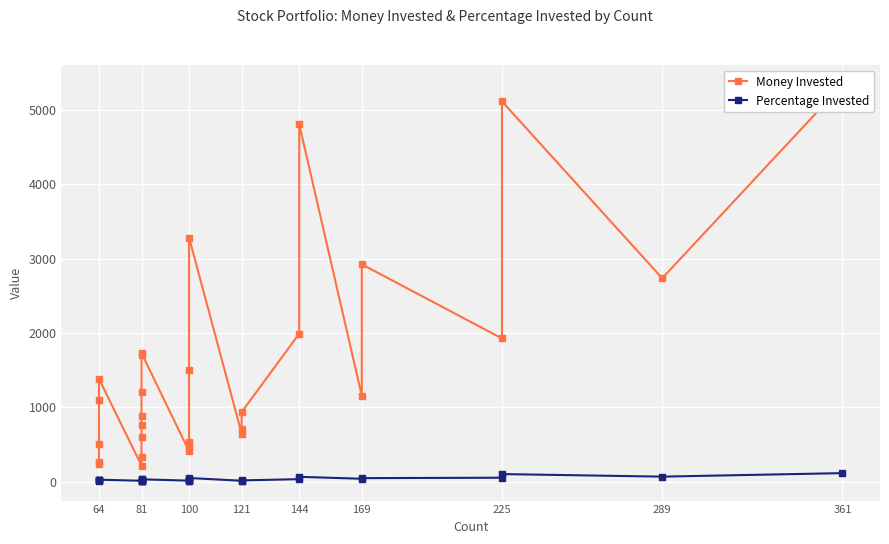

What is the lowest value of the Percentage Invested series?

13.0